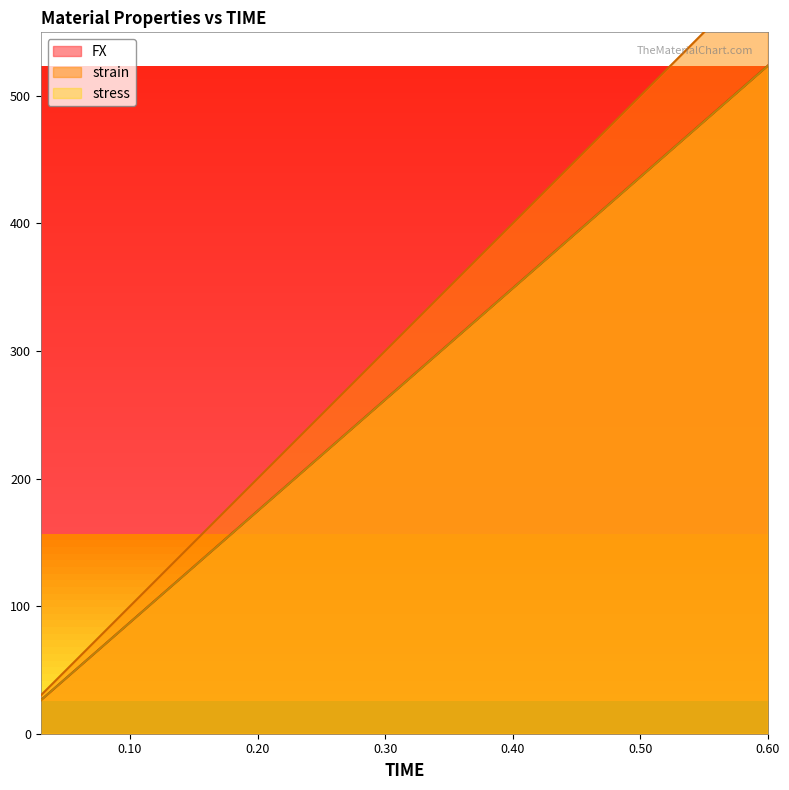

The value of stress at 0.24 is 209.5. True or false?

True